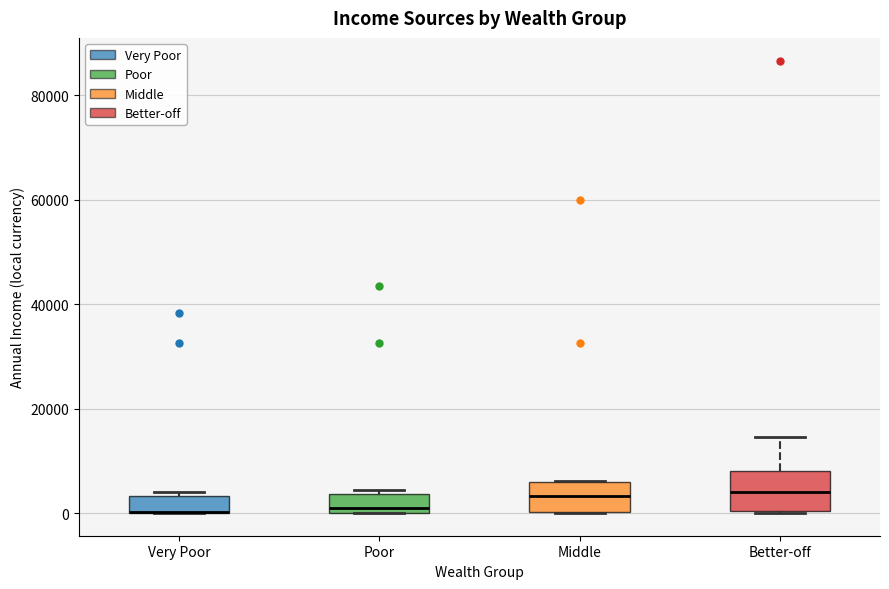

Reading left to right, transcribe this box plot: for each box, give where its median line is, the range the box spans, and where its two whiskers end, as read against the y-axis. The values are not printed on the chart, so give them approximately, as read against the axis.

Very Poor: median 0 (drawn on the box's lower edge), box 0 to 4000, whiskers 0 to 4000 (just above the box's upper edge)
Poor: median 0 (just above the box's lower edge), box 0 to 4000, whiskers 0 to 4000 (just above the box's upper edge)
Middle: median 4000, box 0 to 6000, whiskers 0 to 6000
Better-off: median 4000, box 0 to 8000, whiskers 0 to 14000